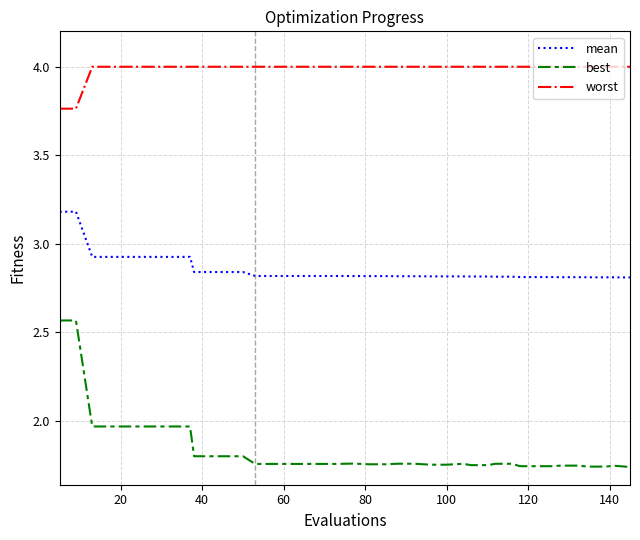

True or false: worst and mean intersect in this chart.

False